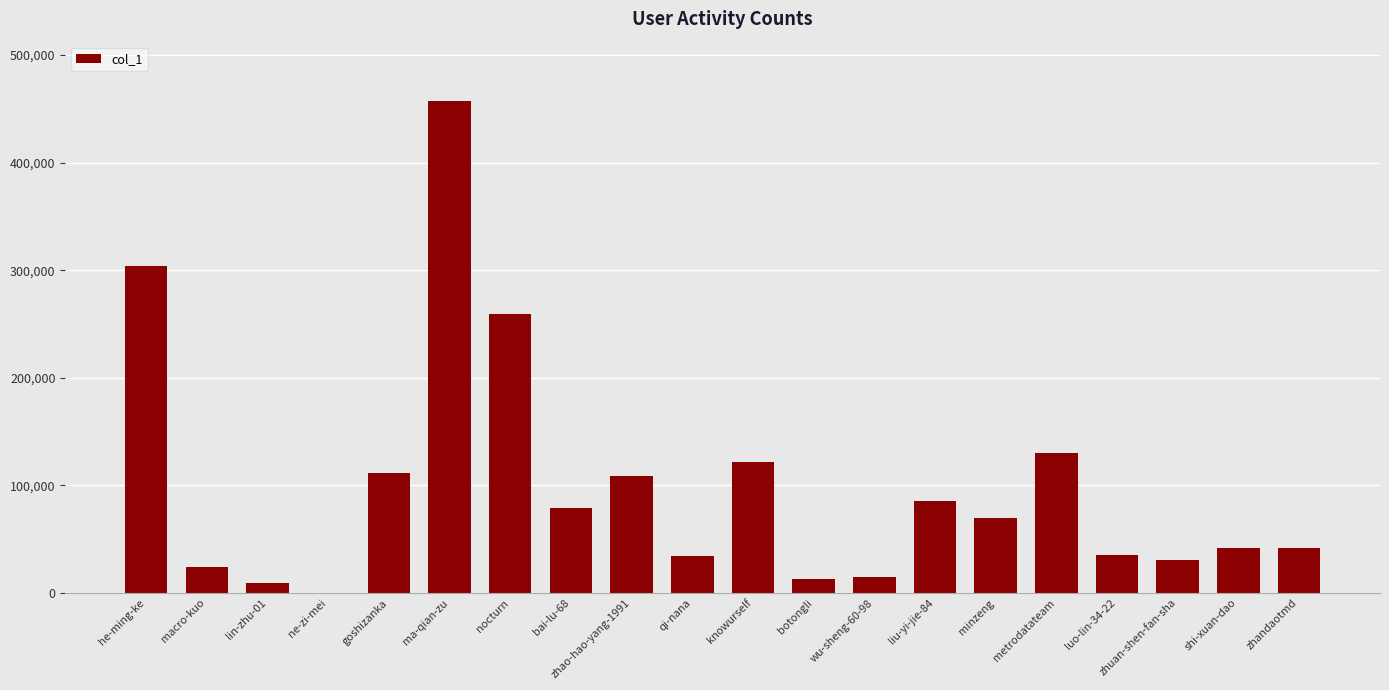

What is the difference between the values at liu-yi-jie-84 and knowurself?

36525